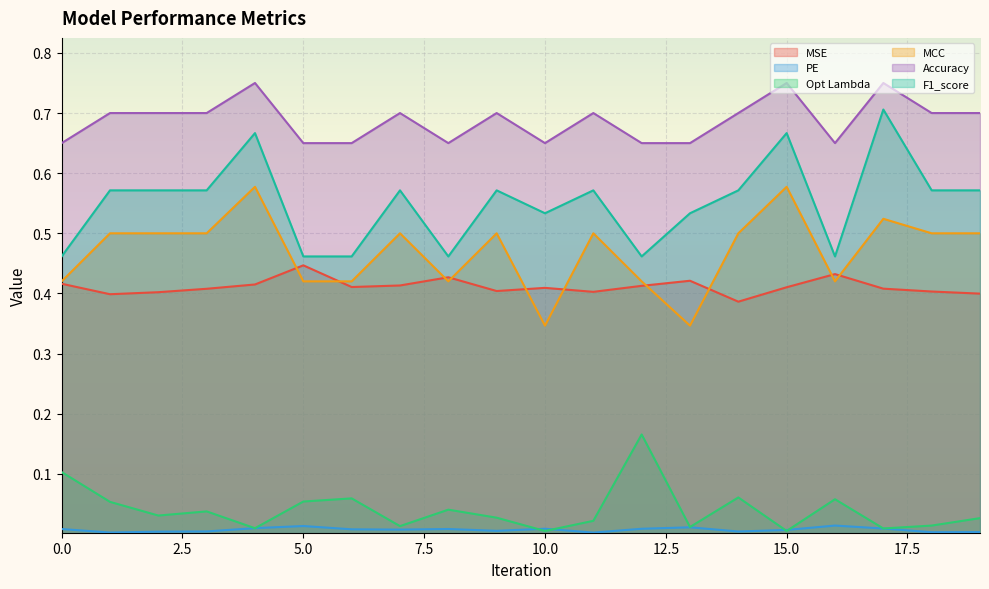

How many intersections are there between MCC and MSE?

10